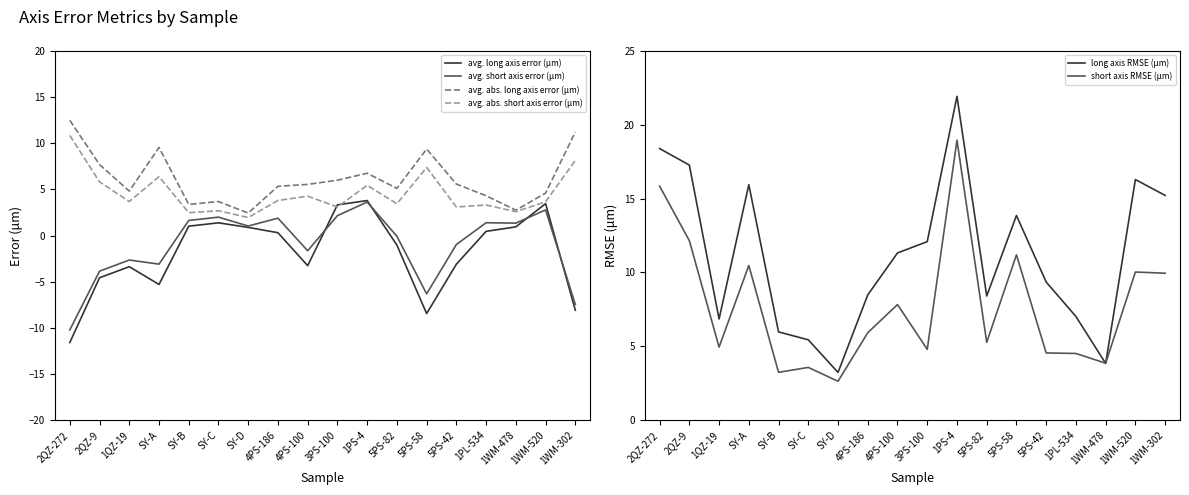

What is the spread (max minus min) of values at 1PS-4?

18.3